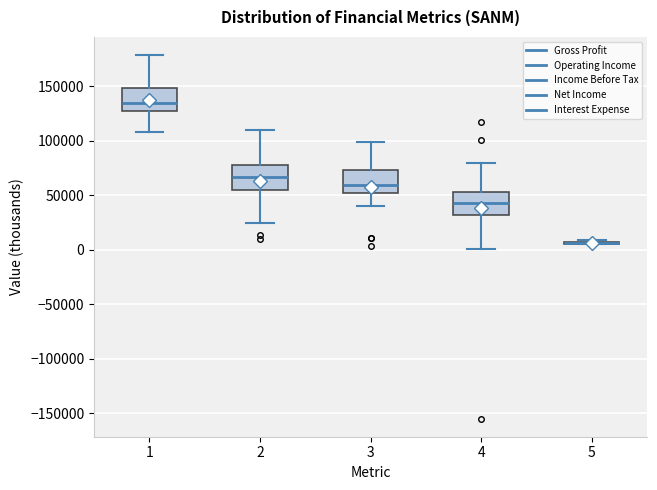

Reading left to right, read every box against the y-axis: the position of its median line, the range the box covers, and the ends of its whiskers. The values are not printed on the chart, so give them approximately, as read against the axis.

1: median 135000, box 125000 to 150000, whiskers 110000 to 180000
2: median 65000, box 55000 to 80000, whiskers 25000 to 110000
3: median 60000, box 50000 to 75000, whiskers 40000 to 100000
4: median 45000, box 30000 to 55000, whiskers 0 to 80000
5: box collapsed to a line at 5000, whiskers 5000 to 10000